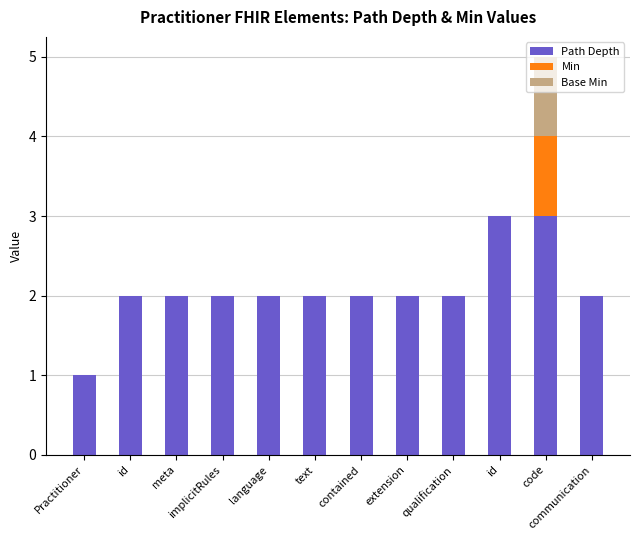

How many distinct data groups are displayed?

3